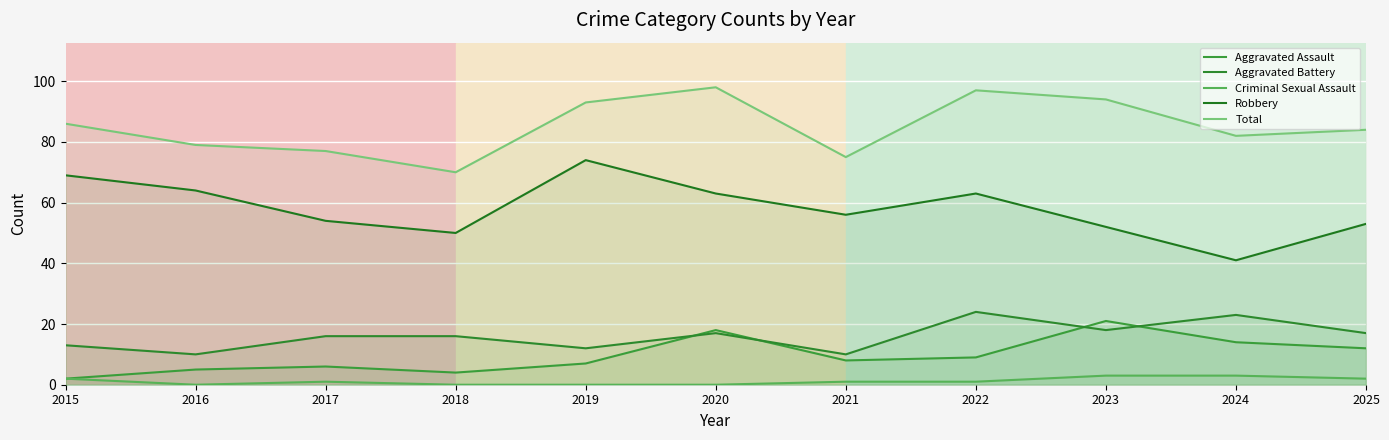

Between 2021 and 2024, which series saw the biggest shift?

Robbery